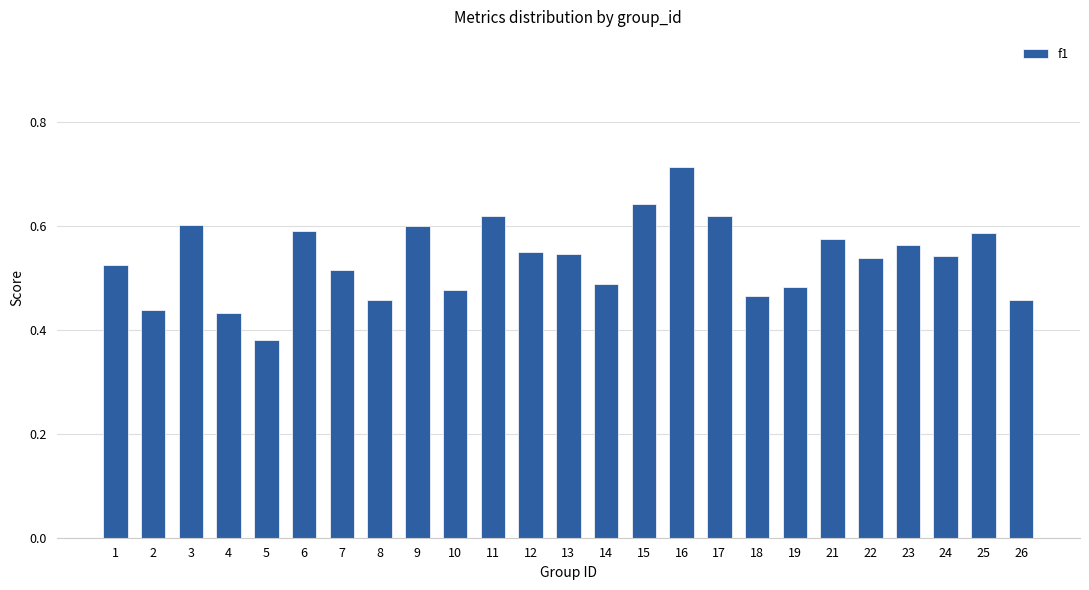

How many categories are shown in the chart?

25